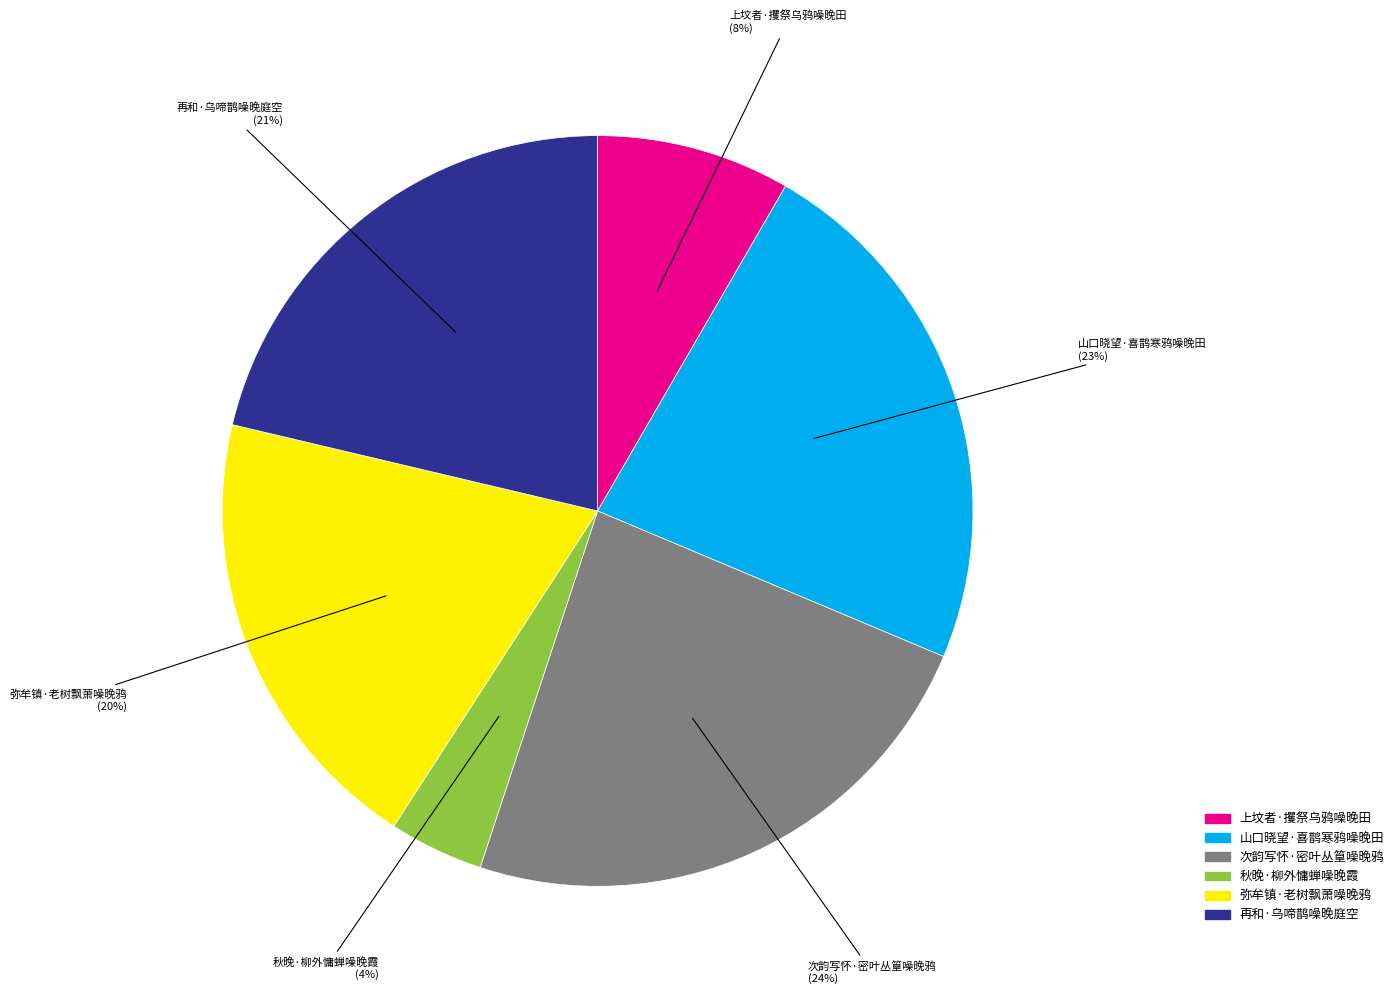

Which has a higher value, 次韵写怀·密叶丛篁噪晚鸦 or 秋晚·柳外慵蝉噪晚霞?

次韵写怀·密叶丛篁噪晚鸦